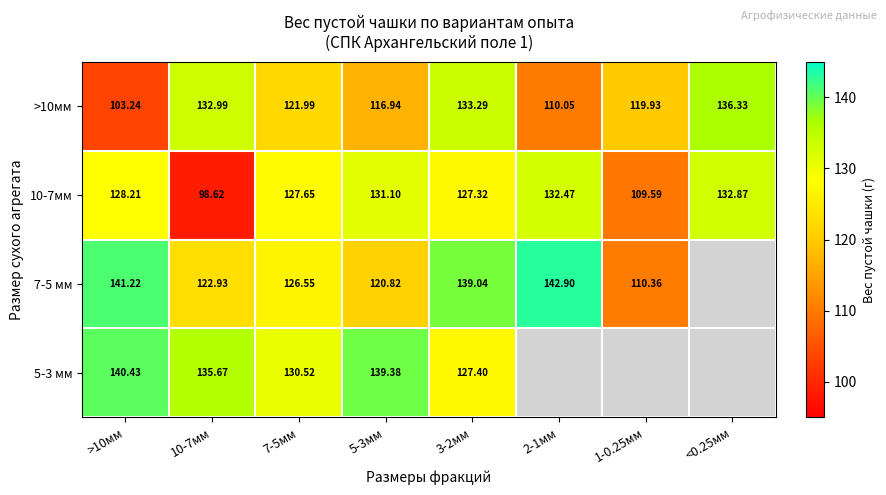

Is the value of 7-5 мм at 5-3мм greater than the value of 5-3 мм at 7-5мм?

No